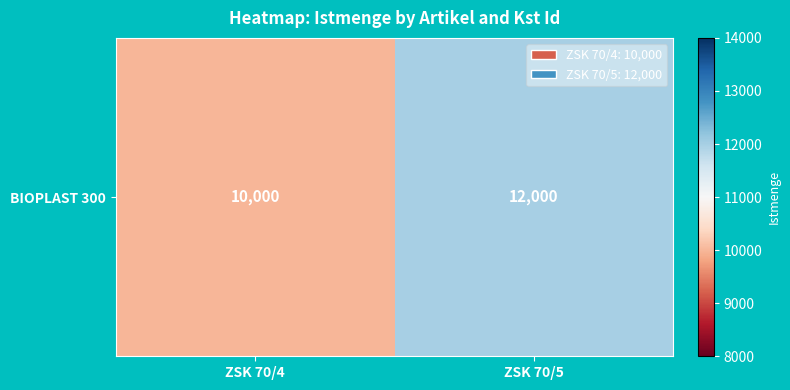

Reading left to right, transcribe all the data shown in this chart.

10000	12000